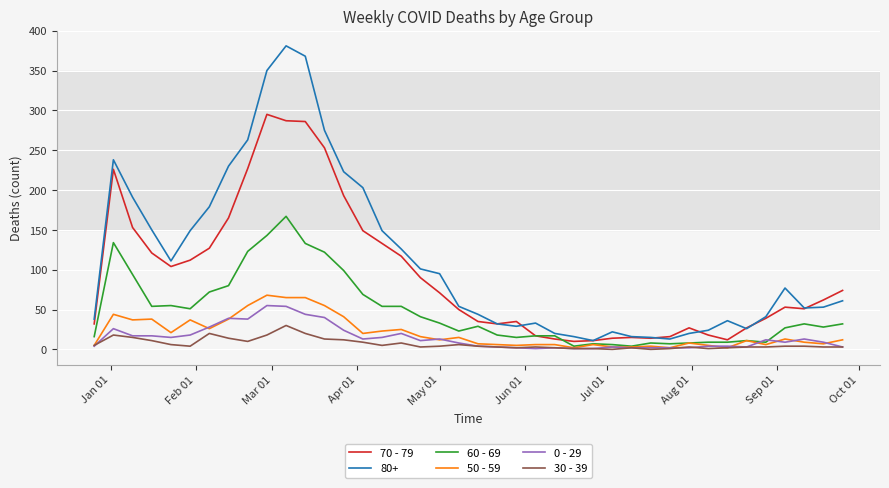

Which series has the largest total across all categories?

80+